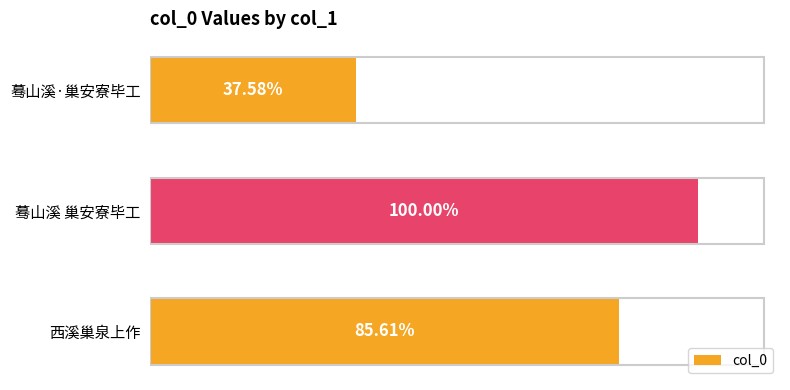

Are the bars horizontal?

Yes